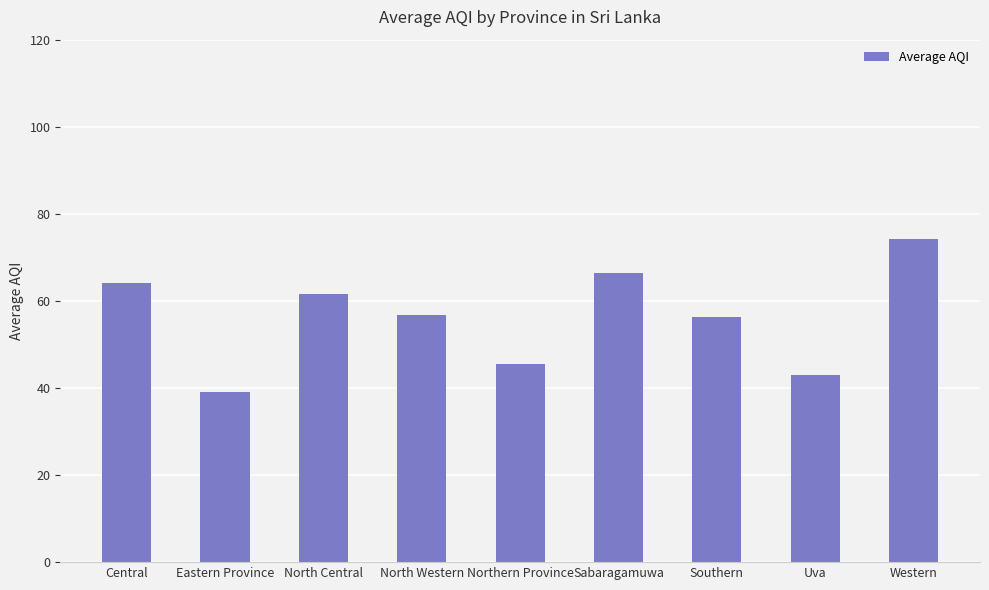

How many bars are there in total?

9